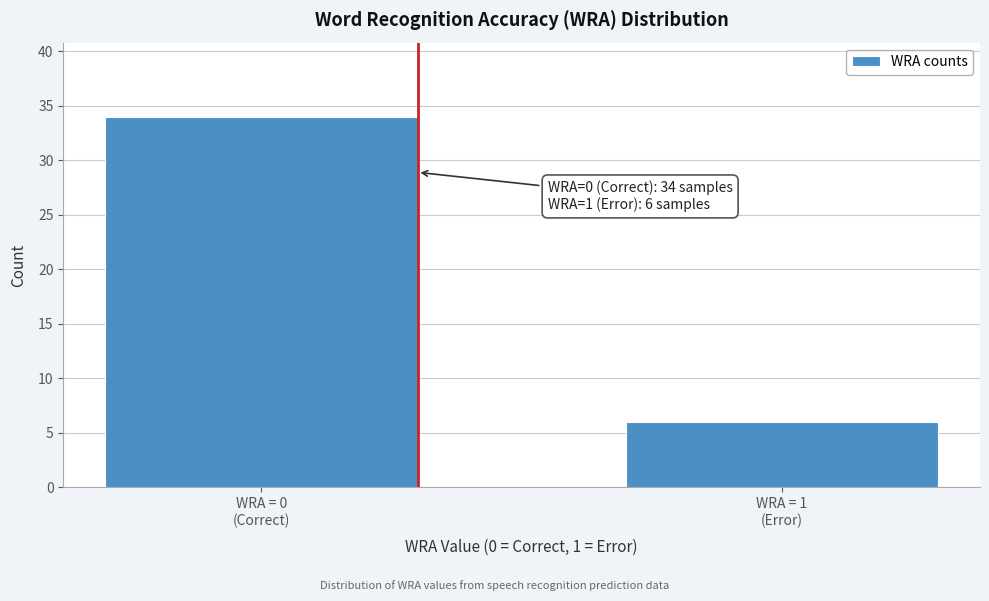

Reading left to right, list all the values displayed in this chart.

34	6